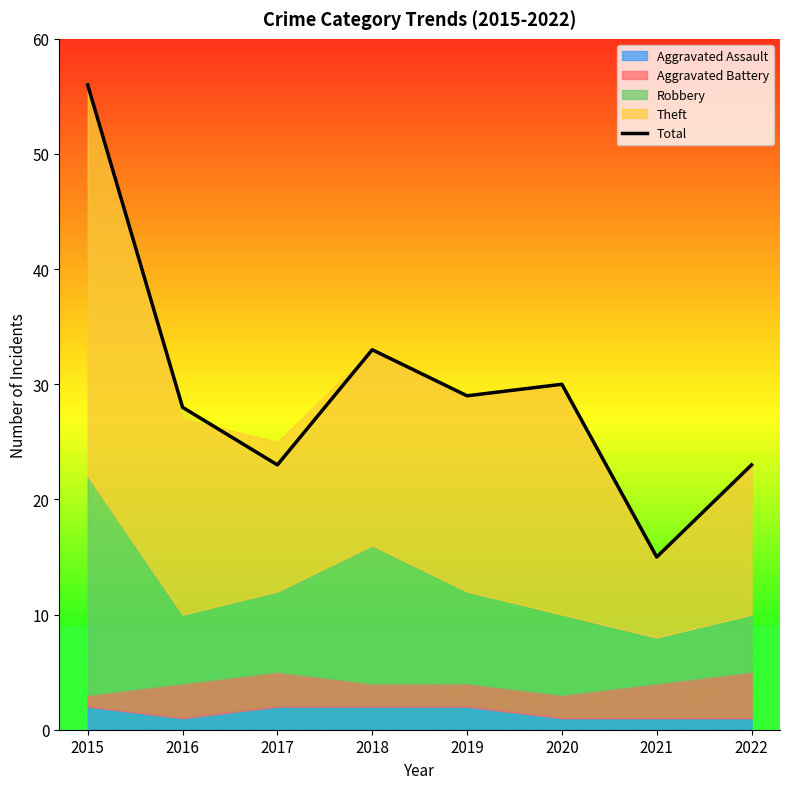

At which label is the value closest to 35?

2018